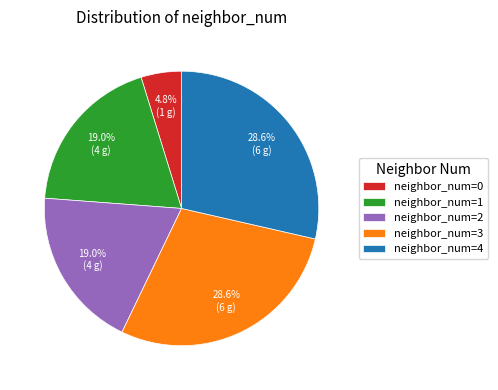

Which has a higher value, neighbor_num=3 or neighbor_num=1?

neighbor_num=3